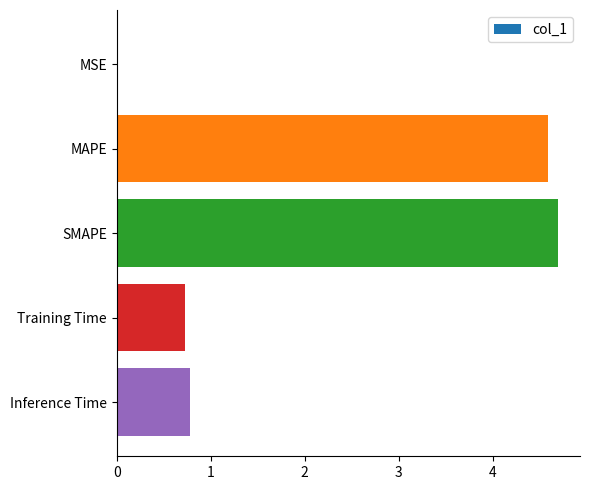

How many data points does each series have?

5